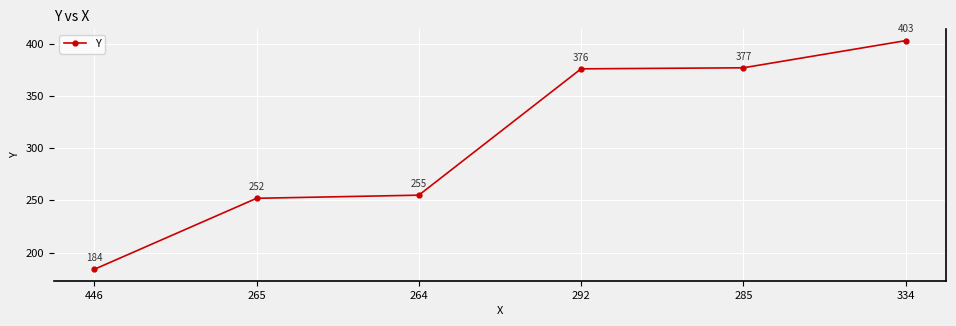

At which label is the value closest to 293?

264